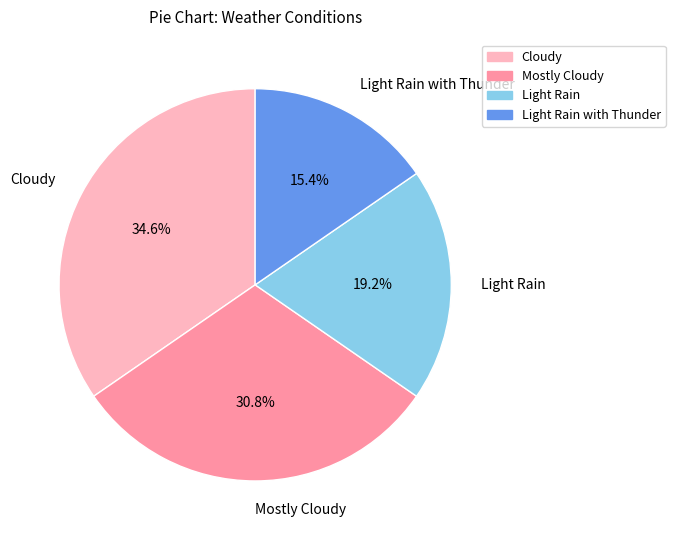

To the nearest percent, what is the difference between the largest and smallest slice percentages?

19%